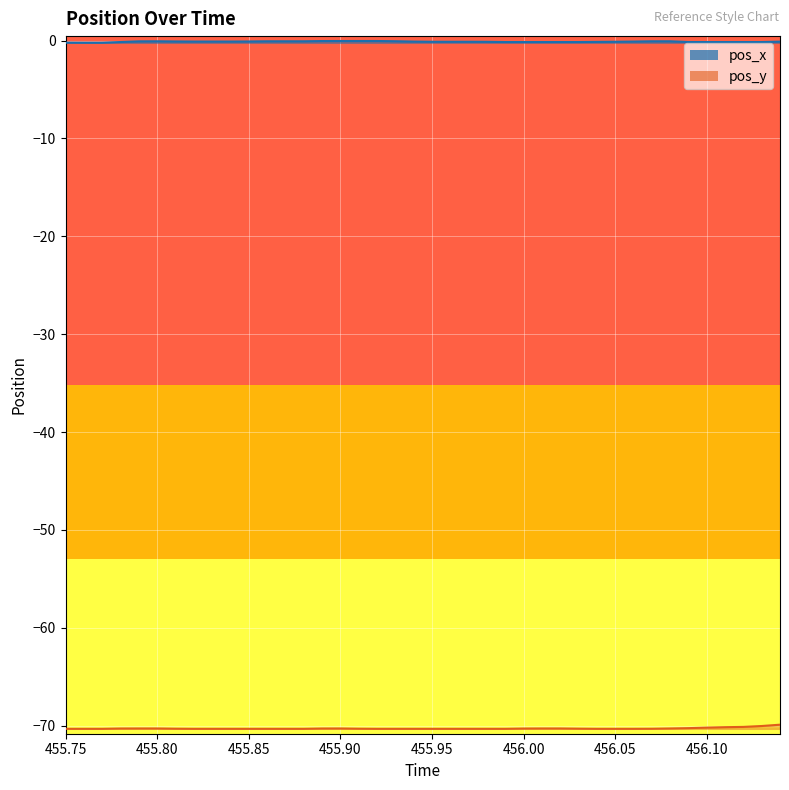

What is the label of the 13th point from the right?

456.02